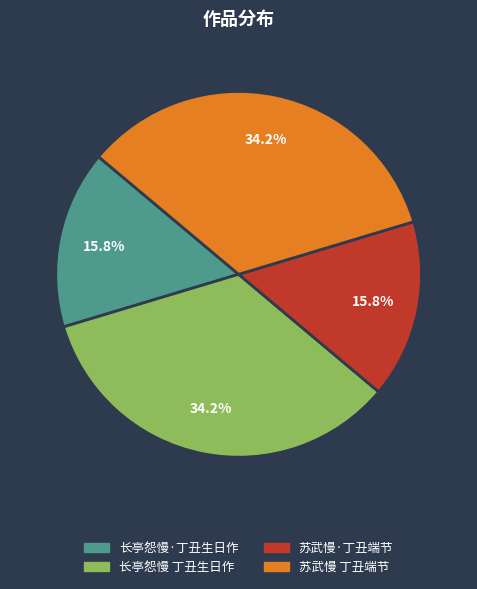

What is the total percentage of 苏武慢·丁丑端节 and 长亭怨慢 丁丑生日作?

50.0%